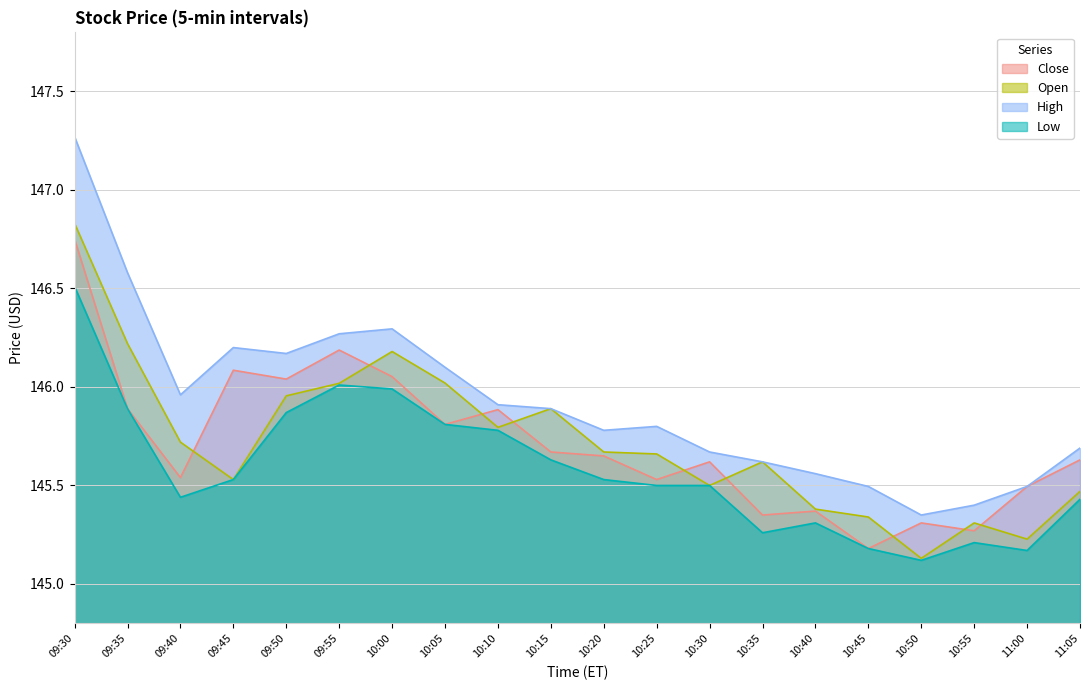

Which category has the lowest value in the High series?

10:50